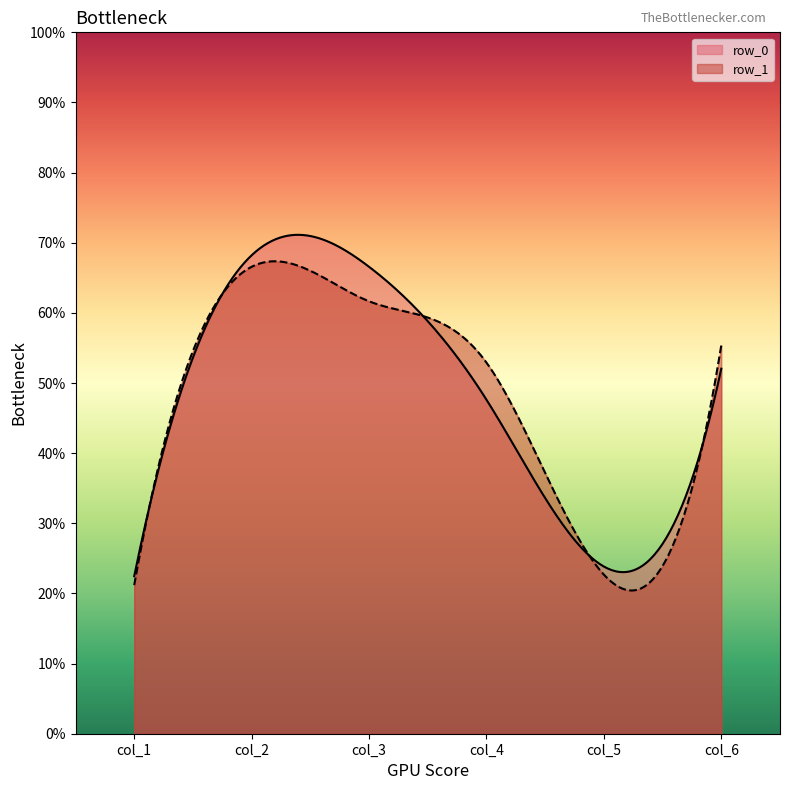

Which label corresponds to the largest value in the chart?

row_0